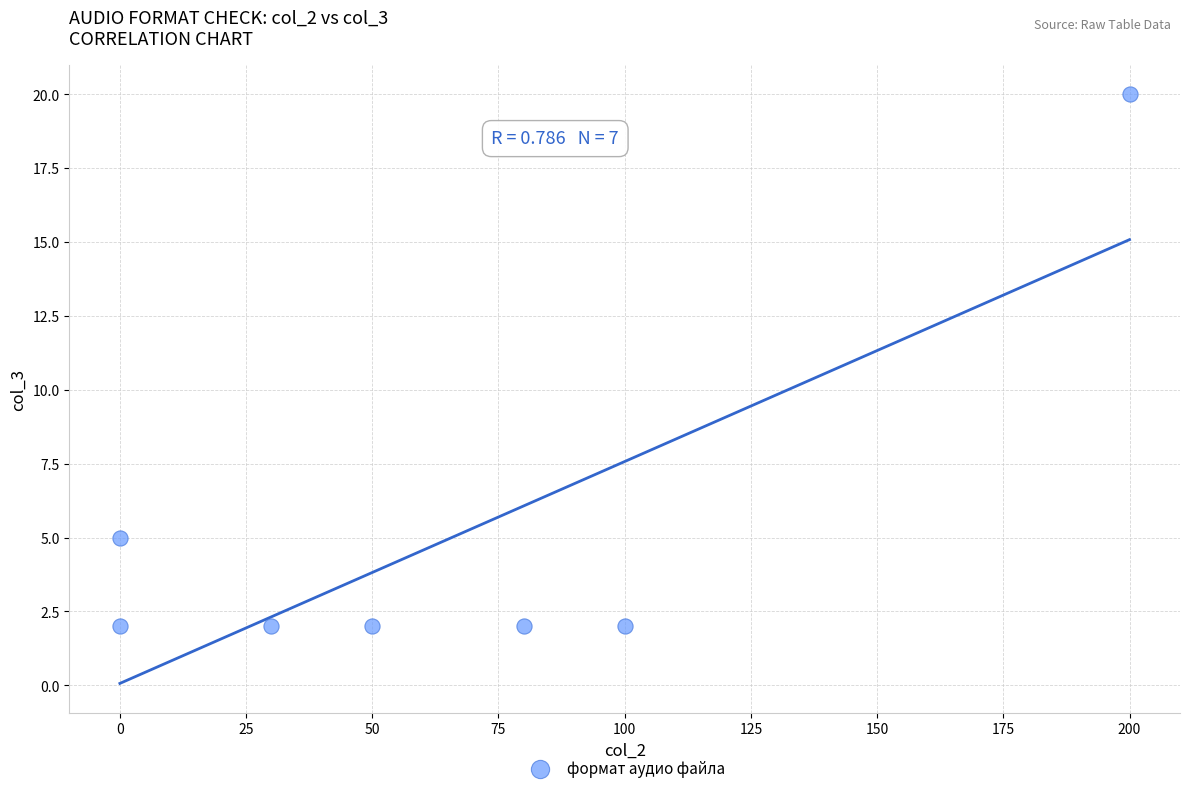

What is the range of X values (max minus min)?

200